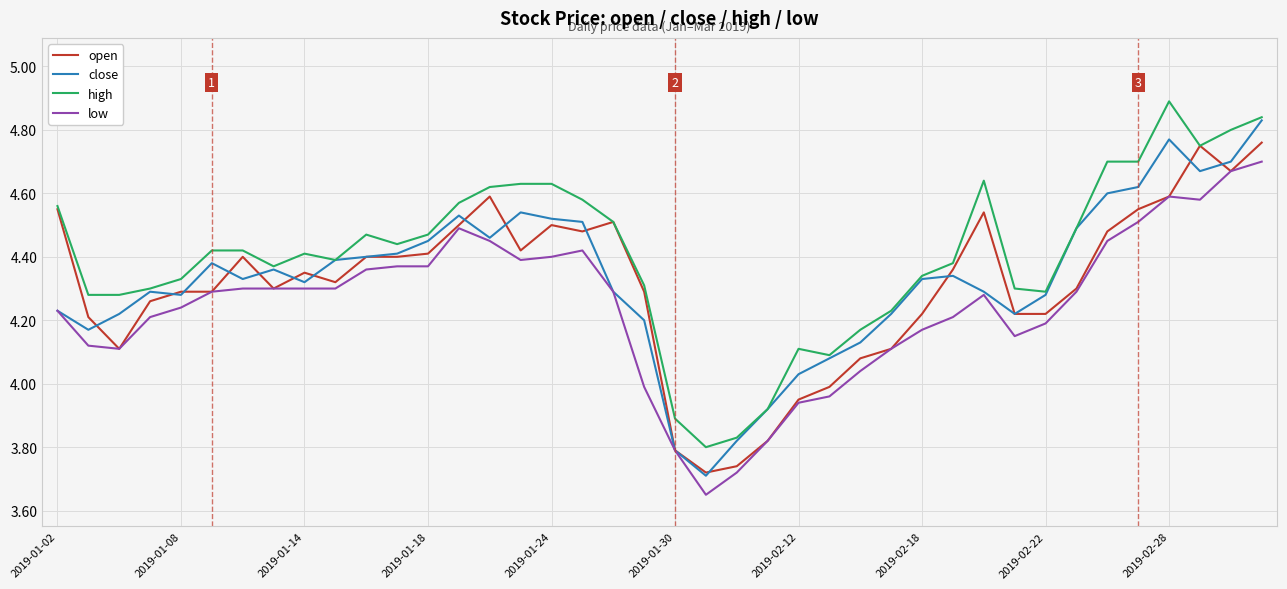

True or false: high and low intersect in this chart.

False